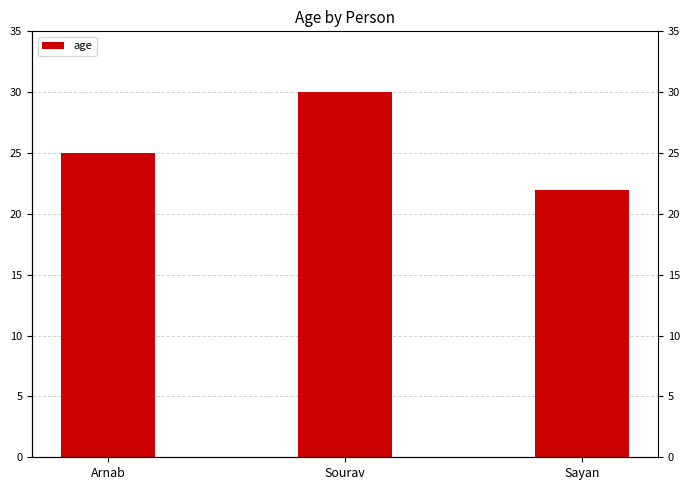

List the labels in order of value, largest first.

Sourav, Arnab, Sayan